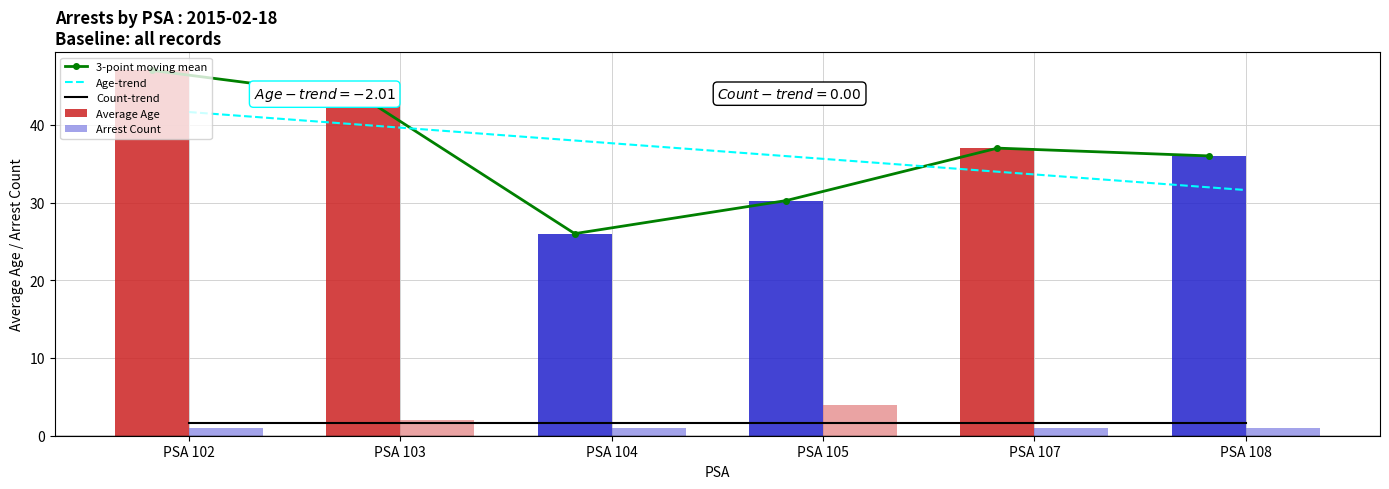

Which has a higher value, PSA 102 or PSA 105?

PSA 102